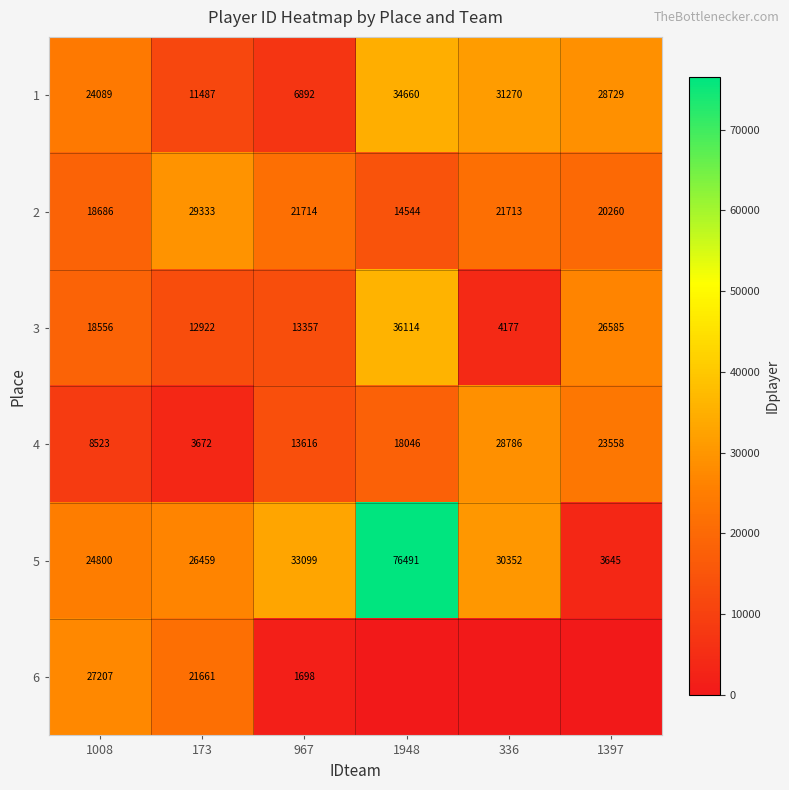

What is the maximum value for 3?

36114